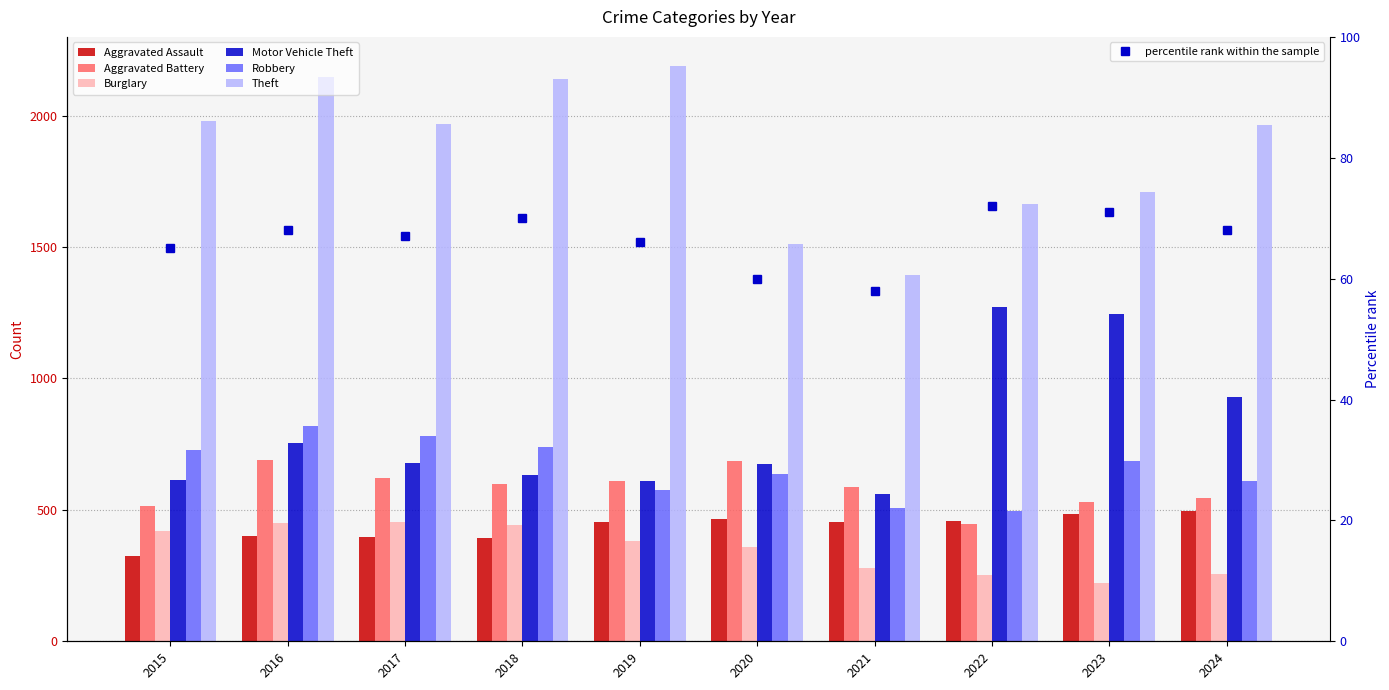

Reading left to right, list all the values displayed in this chart.

Aggravated Assault: 2015=323	2016=402	2017=396	2018=392	2019=452	2020=466	2021=452	2022=458	2023=486	2024=495
Aggravated Battery: 2015=515	2016=691	2017=623	2018=600	2019=608	2020=686	2021=587	2022=446	2023=529	2024=545
Burglary: 2015=421	2016=451	2017=453	2018=443	2019=383	2020=357	2021=280	2022=253	2023=223	2024=255
Motor Vehicle Theft: 2015=614	2016=756	2017=680	2018=631	2019=611	2020=673	2021=560	2022=1272	2023=1244	2024=931
Robbery: 2015=726	2016=819	2017=780	2018=741	2019=577	2020=637	2021=506	2022=495	2023=687	2024=610
Theft: 2015=1981	2016=2148	2017=1968	2018=2140	2019=2190	2020=1512	2021=1392	2022=1665	2023=1711	2024=1966